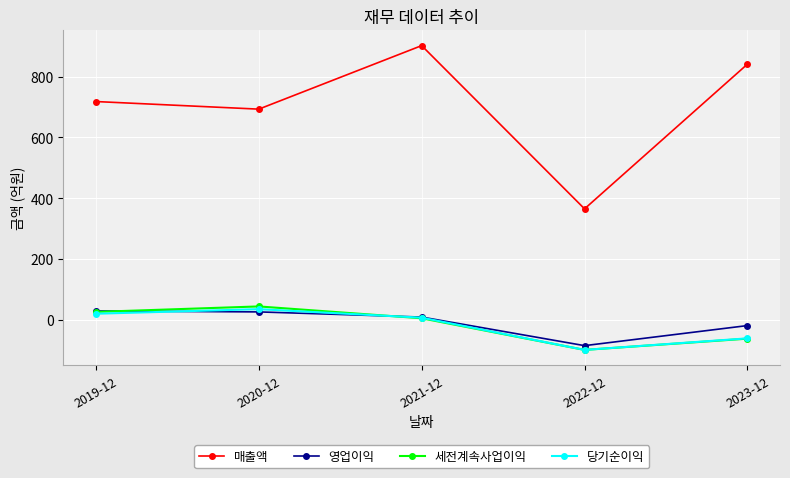

Which series changed the most between 2020-12 and 2021-12?

매출액